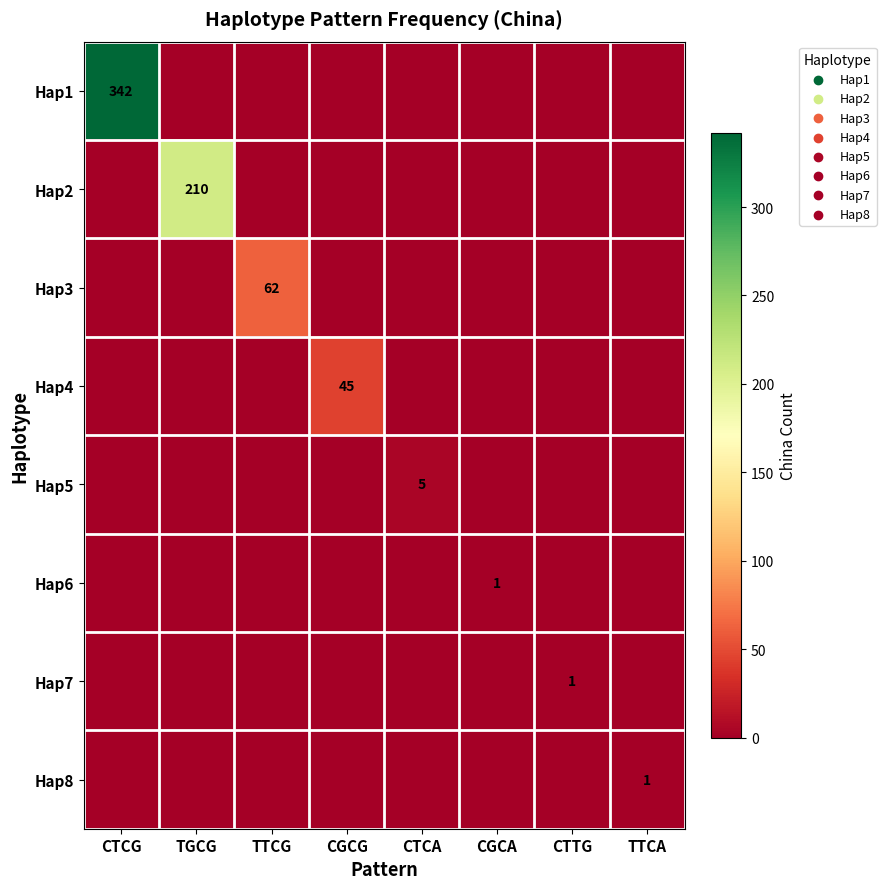

Which label corresponds to the smallest value in the chart?

TGCG